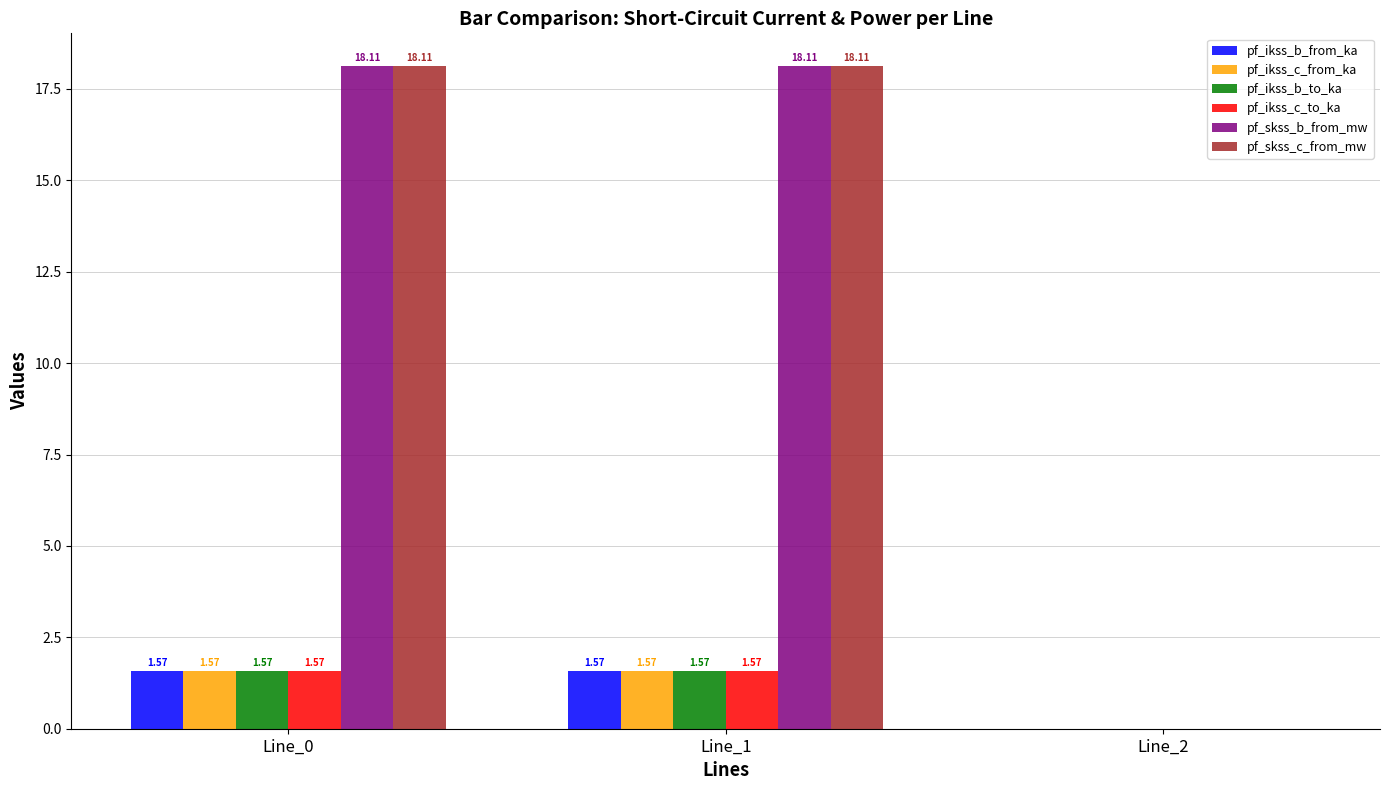

Which series has the largest total across all categories?

pf_skss_b_from_mw